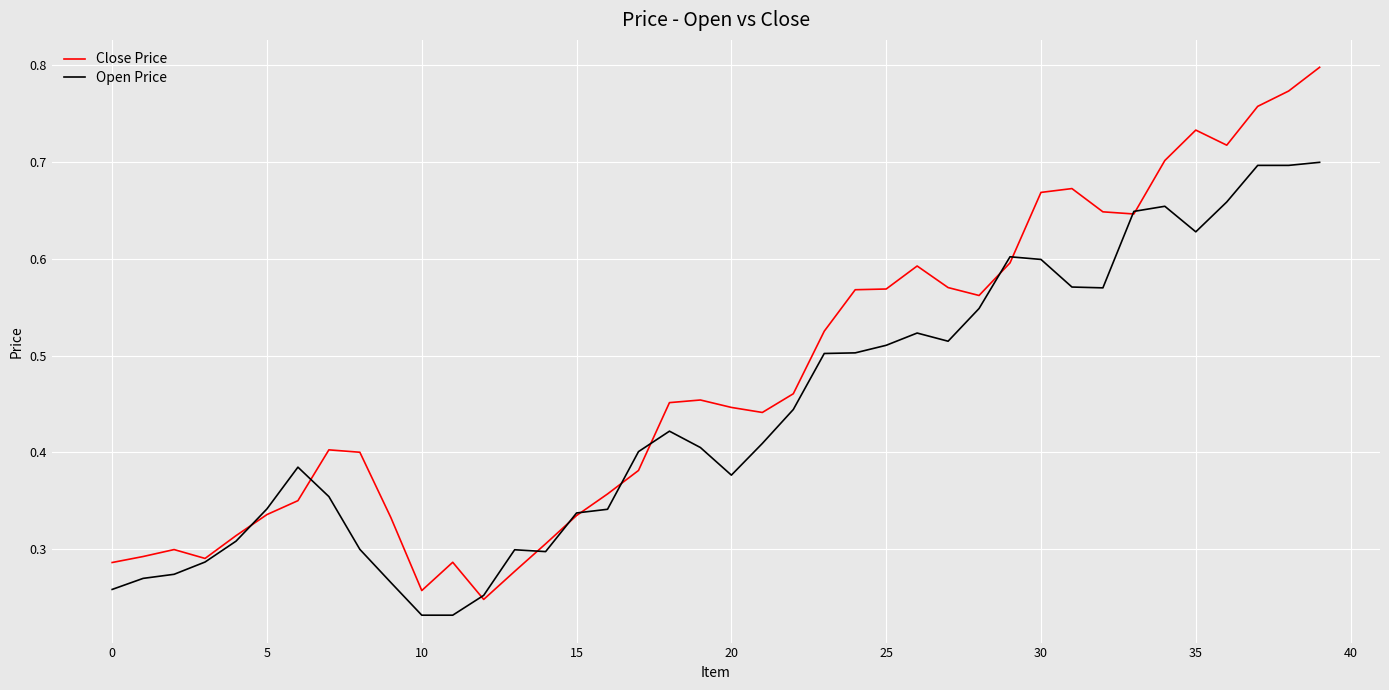

List the series in order of their overall mean, highest first.

Close Price, Open Price